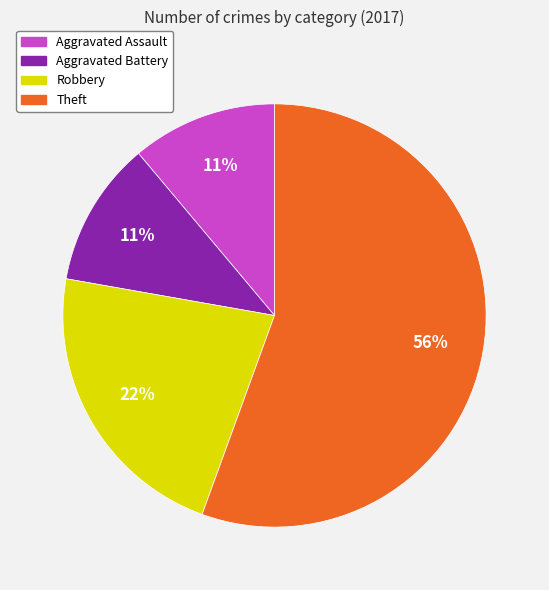

Is it true that Robbery is 1% of the pie?

False